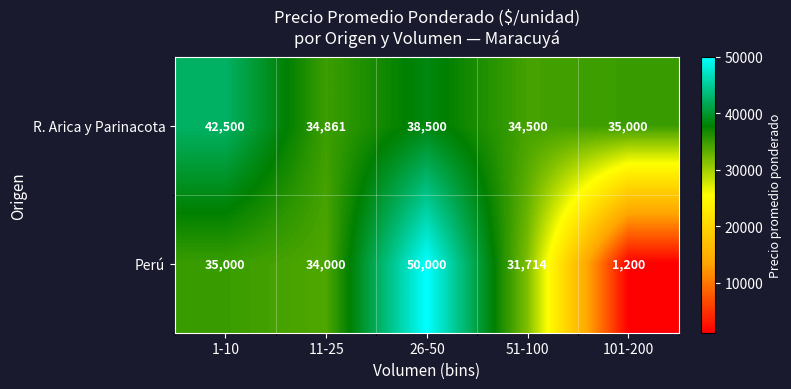

Which series has the largest range (max minus min)?

Perú